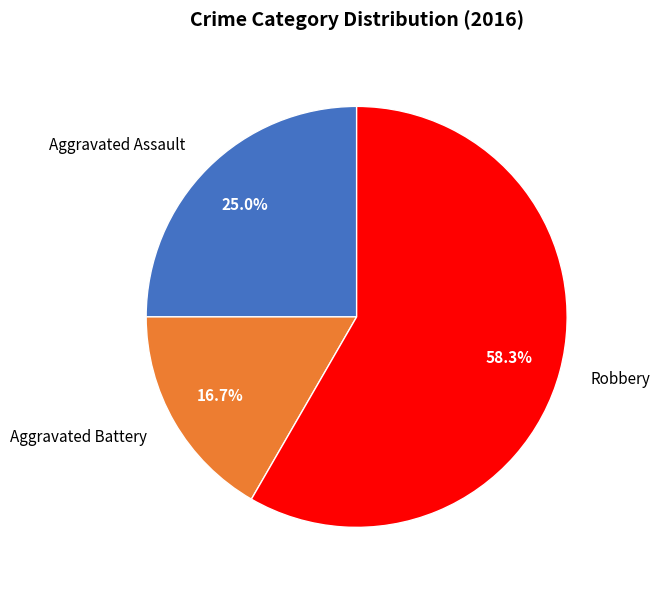

What is the smallest slice in the pie chart?

Aggravated Battery